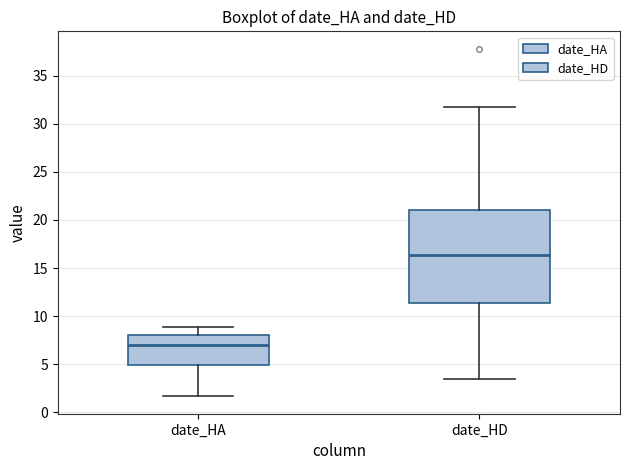

Where is the lower edge of the box for date_HD on the y-axis? The values are not printed on the chart, so give them approximately, as read against the axis.

11.5